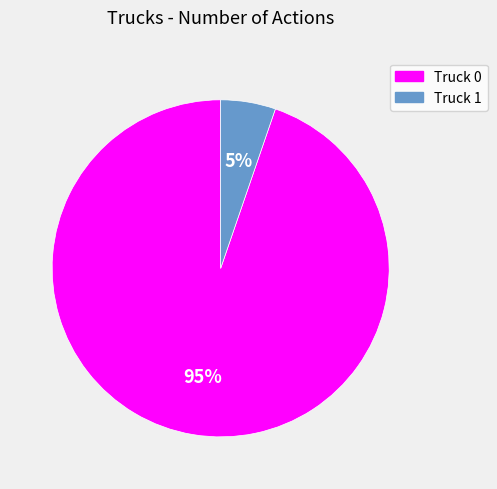

To the nearest percent, what percentage of the pie is Truck 1?

5%